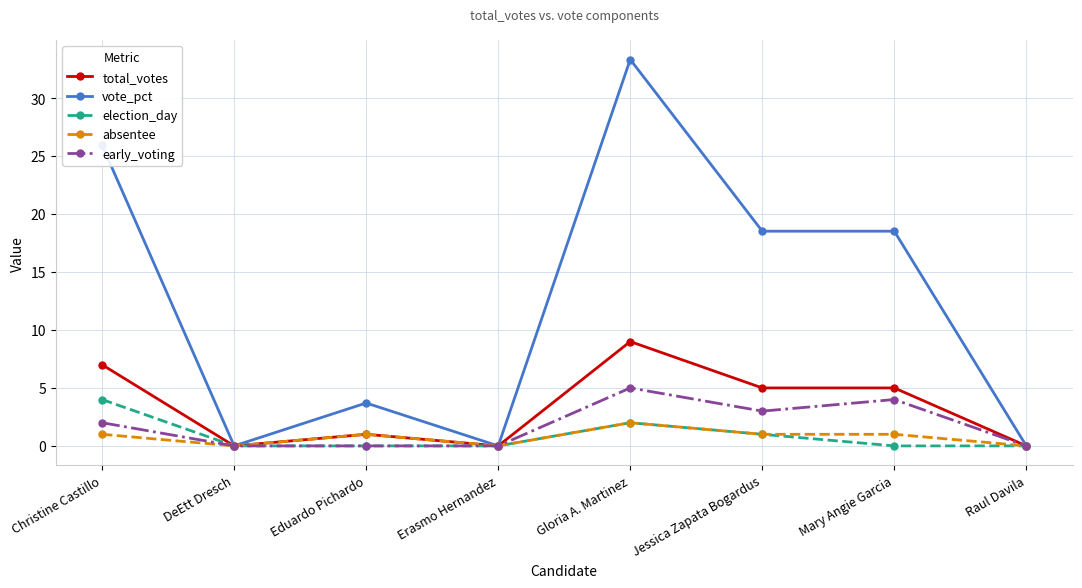

What is the maximum value for early_voting?

5.0